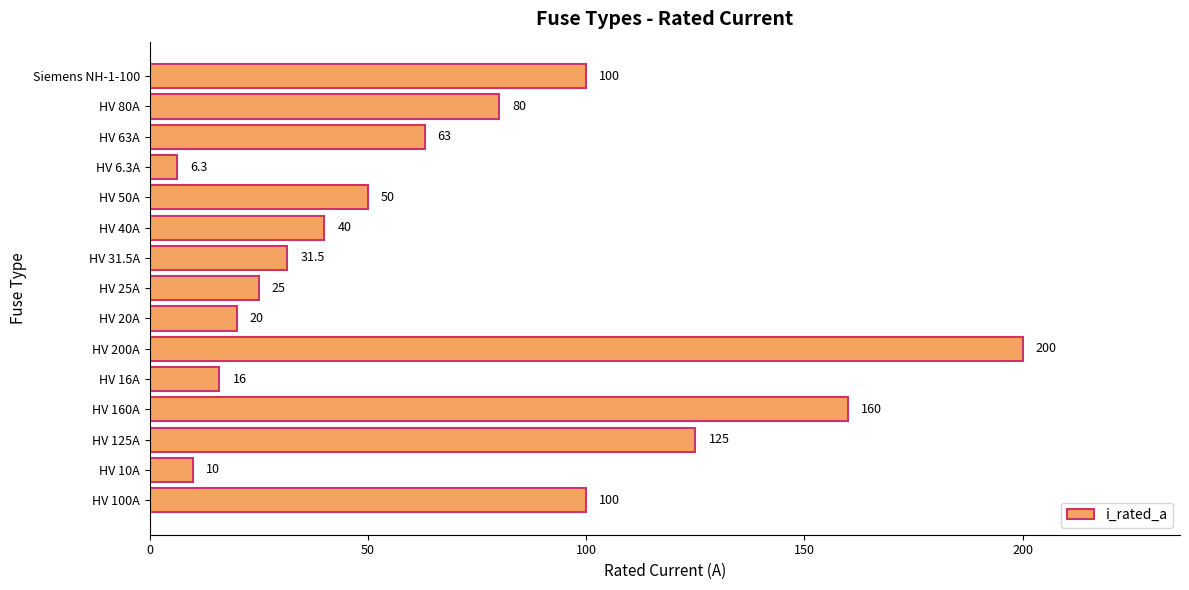

Reading bottom to top, what are all the values shown in this chart?

HV 100A=100.0	HV 10A=10.0	HV 125A=125.0	HV 160A=160.0	HV 16A=16.0	HV 200A=200.0	HV 20A=20.0	HV 25A=25.0	HV 31.5A=31.5	HV 40A=40.0	HV 50A=50.0	HV 6.3A=6.3	HV 63A=63.0	HV 80A=80.0	Siemens NH-1-100=100.0